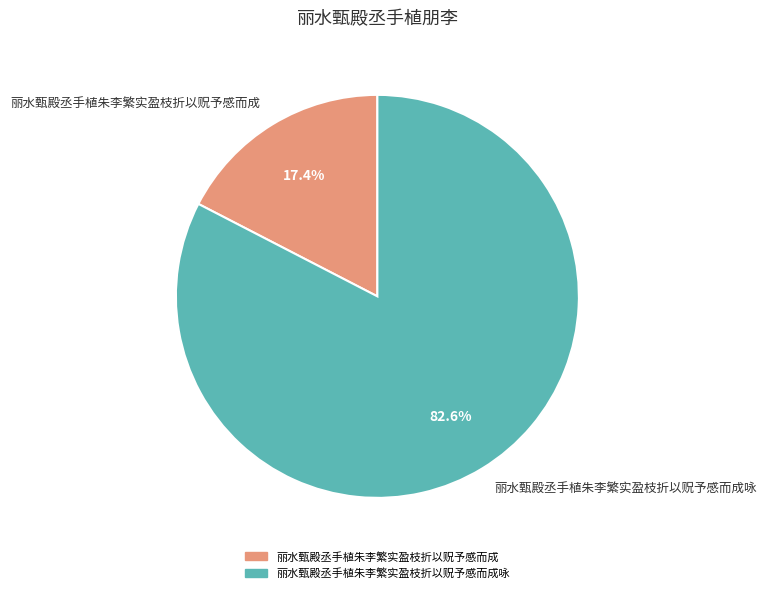

What percentage do 丽水甄殿丞手植朱李繁实盈枝折以贶予感而成 and 丽水甄殿丞手植朱李繁实盈枝折以贶予感而成咏 together represent?

100.0%